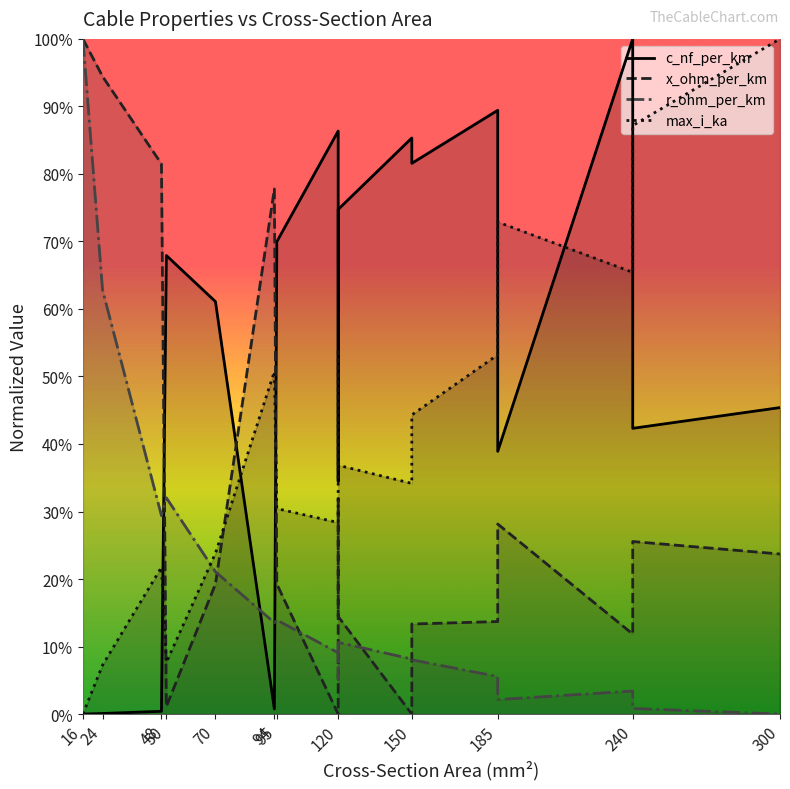

What are all the series names shown in the legend?

c_nf_per_km, x_ohm_per_km, r_ohm_per_km, max_i_ka